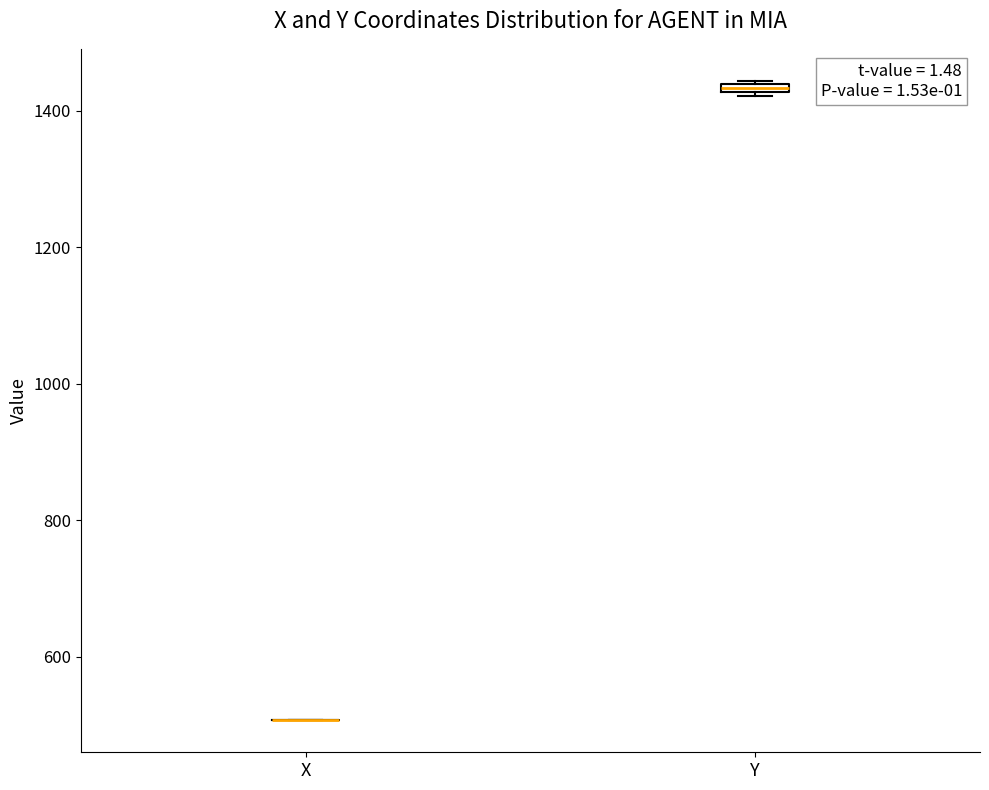

Where is the upper edge of the box for Y on the y-axis? The values are not printed on the chart, so give them approximately, as read against the axis.

1440